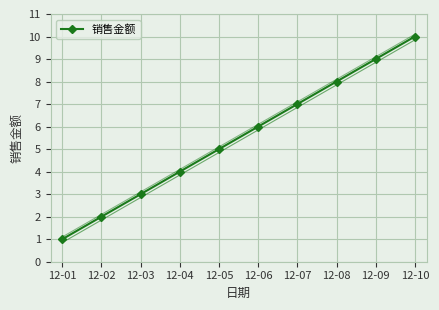

Rank the categories by value from highest to lowest.

12-10, 12-09, 12-08, 12-07, 12-06, 12-05, 12-04, 12-03, 12-02, 12-01